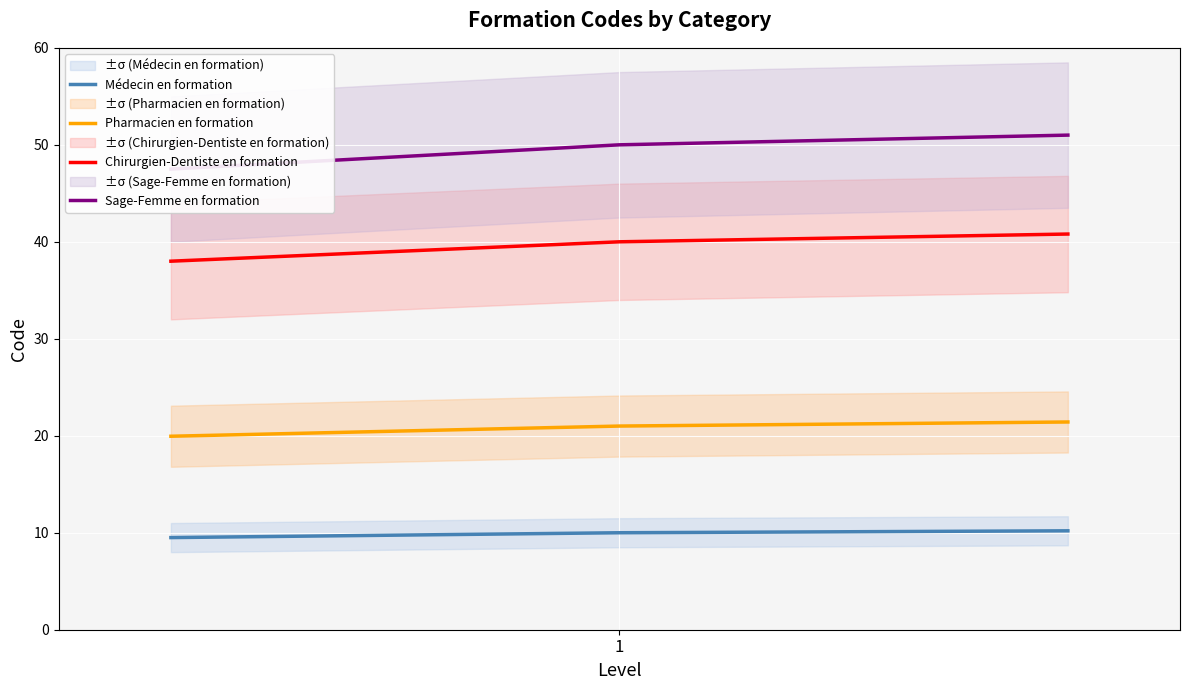

What is the maximum value for Chirurgien-Dentiste en formation?

40.8